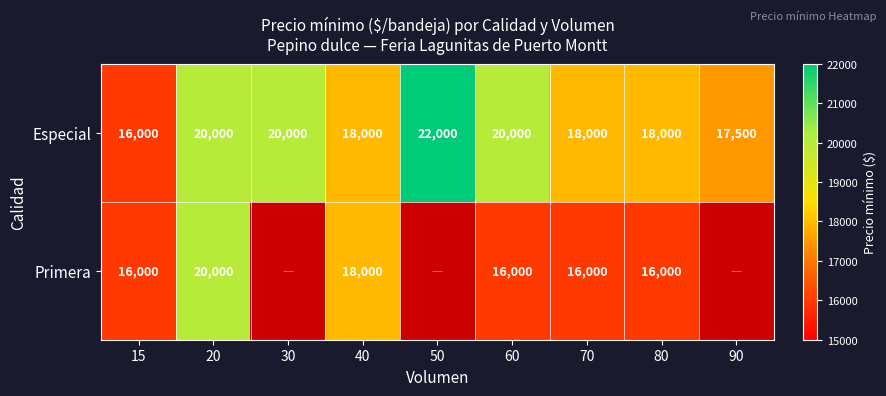

What is the approximate value of Especial at 80, to the nearest 10?

18000